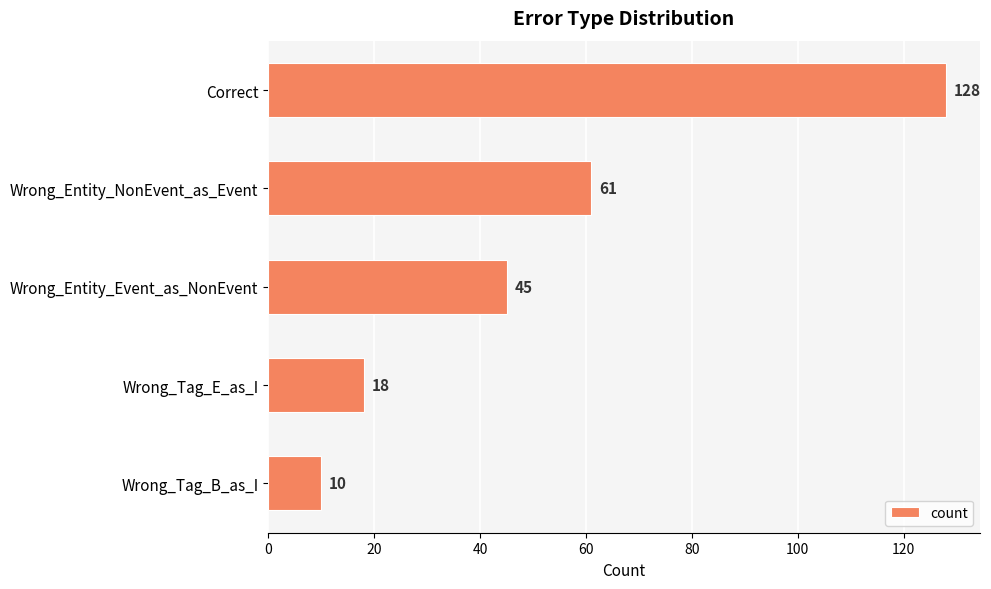

What is the difference between the maximum and minimum values?

118